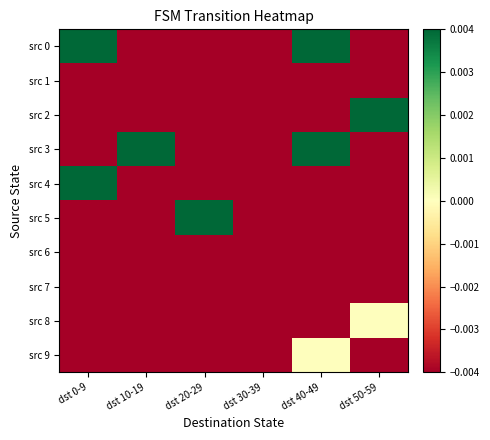

Between dst 0-9 and dst 40-49, which is larger?

dst 0-9